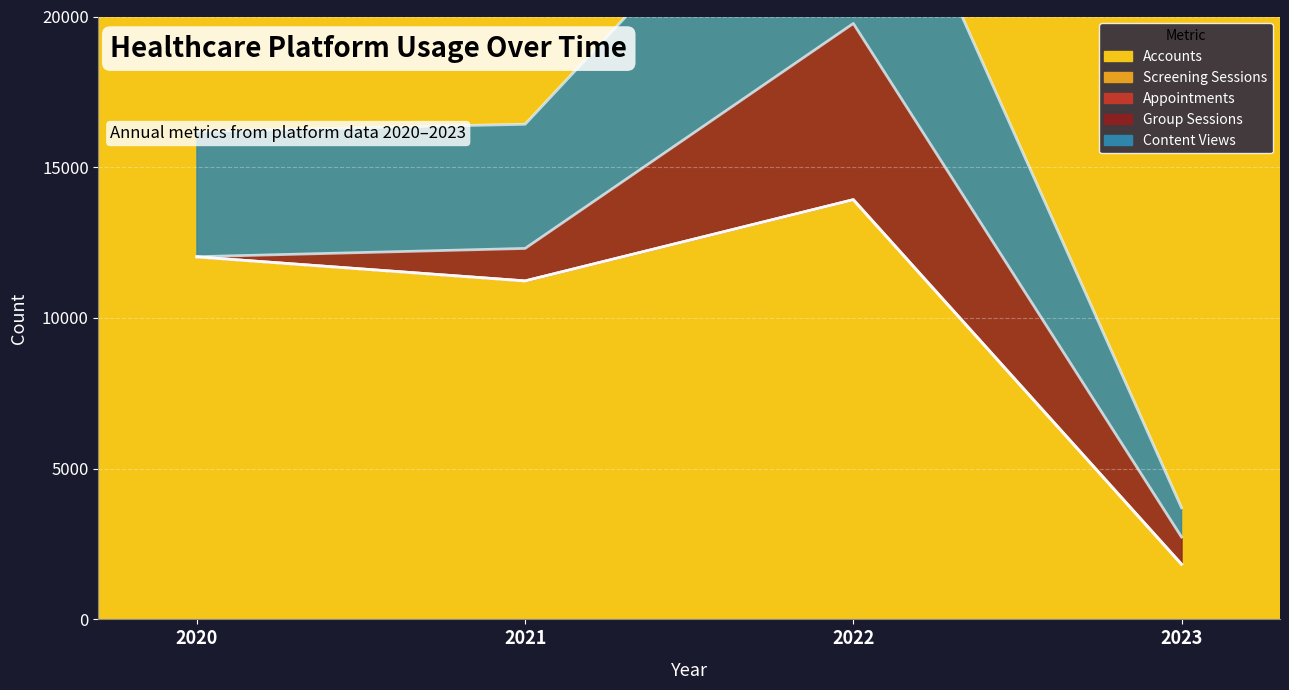

Which series has the largest range (max minus min)?

Accounts